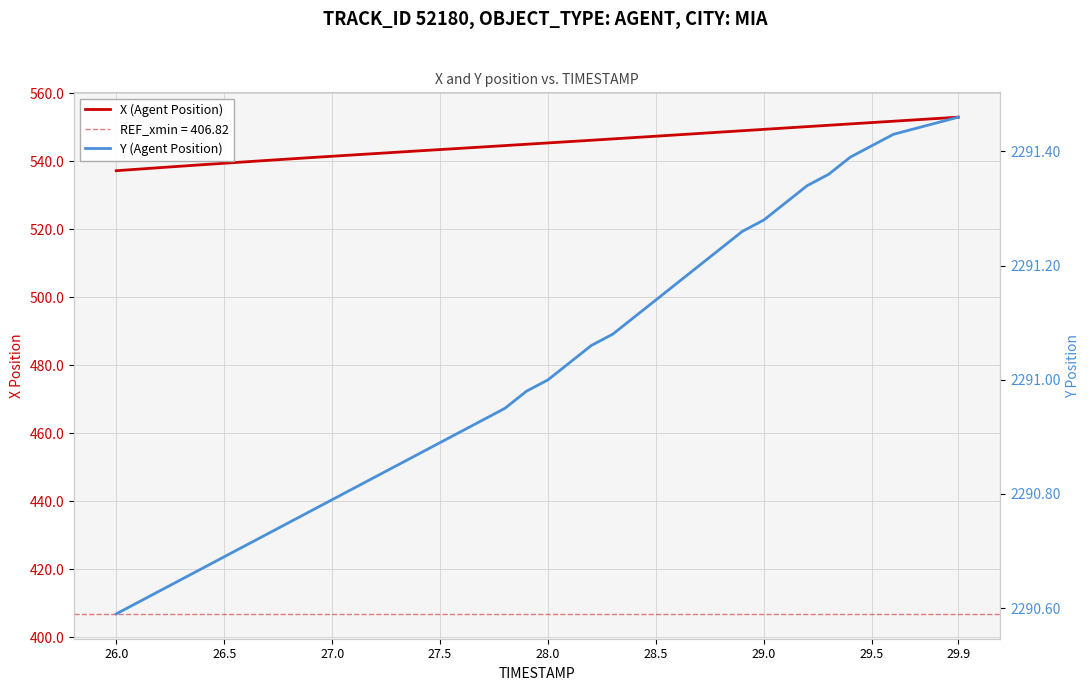

What is the difference between the maximum and second lowest values in the X (Agent Position) series?

15.3